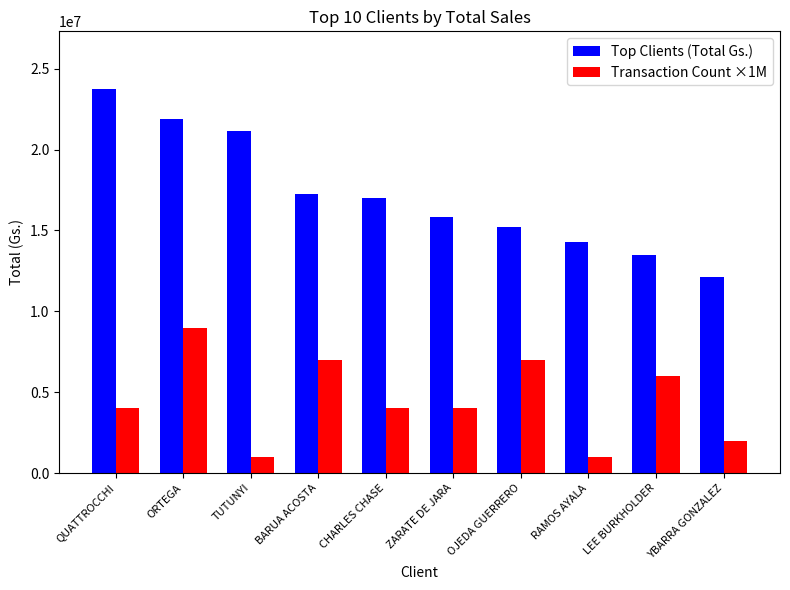

How many categories are shown in the chart?

10